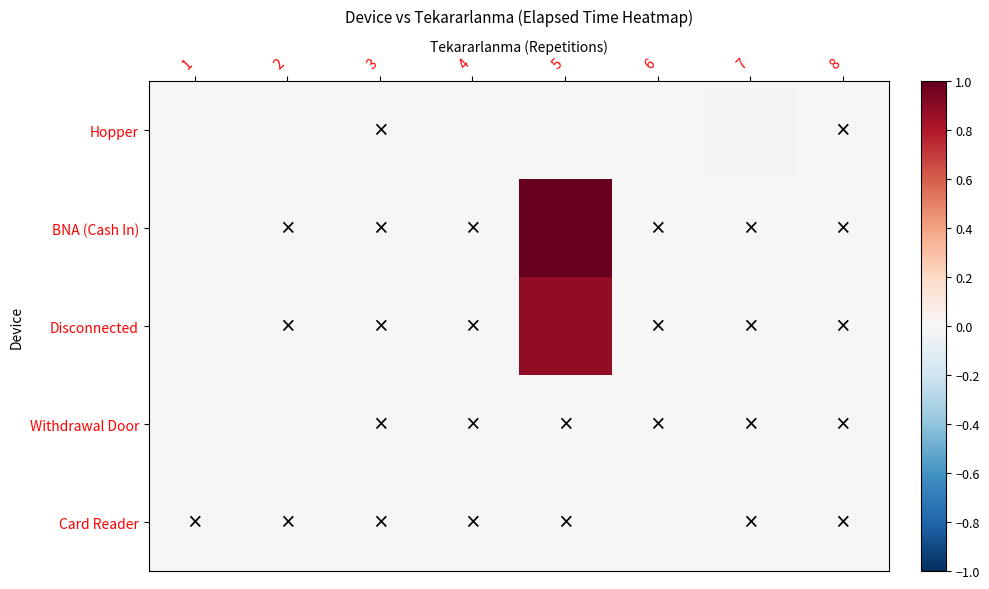

At which category is the sum across all series the highest?

5